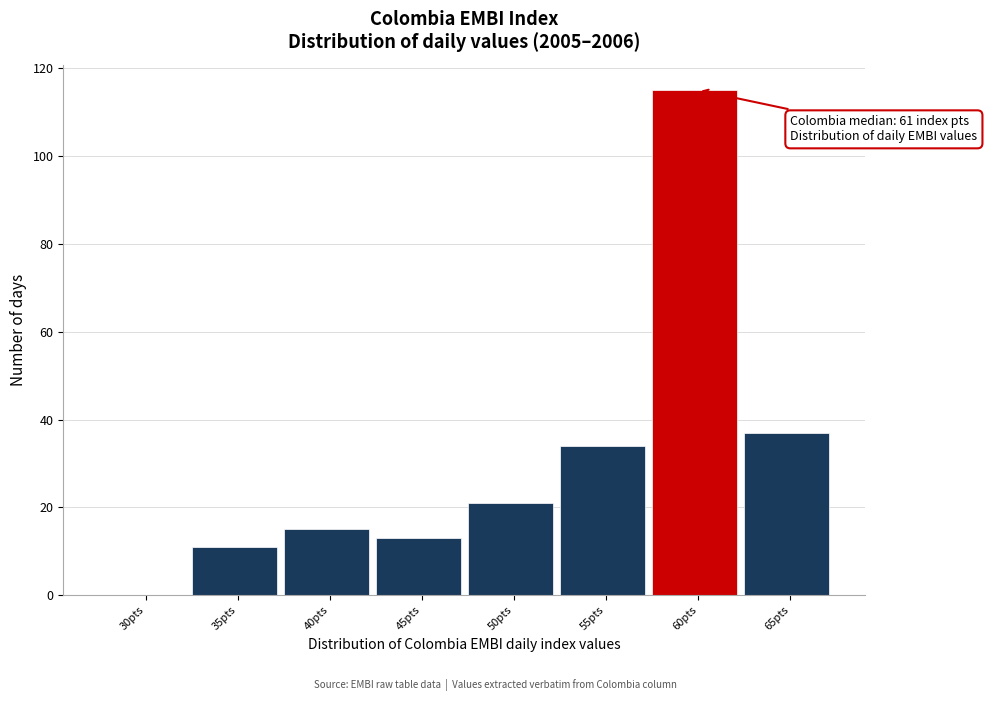

Reading left to right, list all the values displayed in this chart.

30pts=0	35pts=11	40pts=15	45pts=13	50pts=21	55pts=34	60pts=115	65pts=37